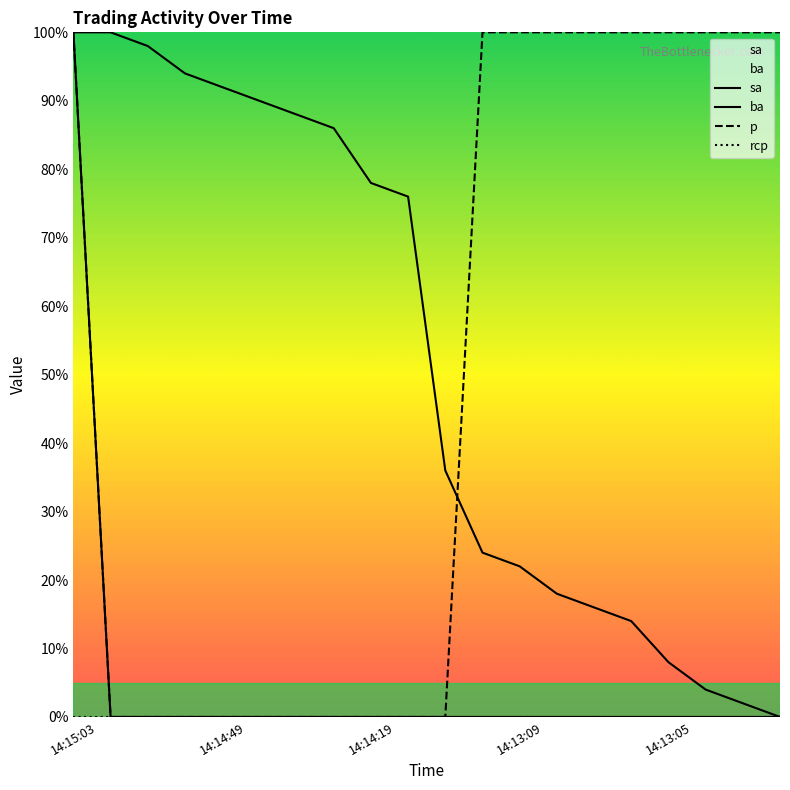

The value of ba at 11 is -48.4. True or false?

False